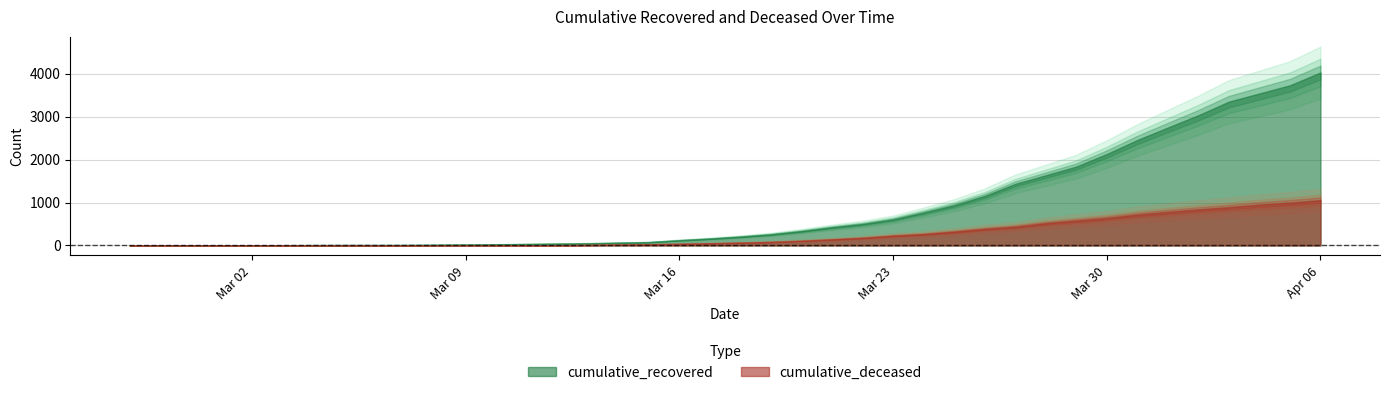

At which category does the chart reach its minimum across all series?

2020-02-27